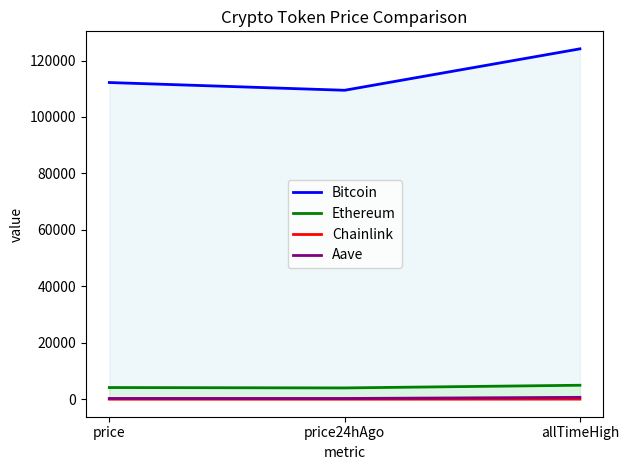

What is the highest value of the Chainlink series?

52.7